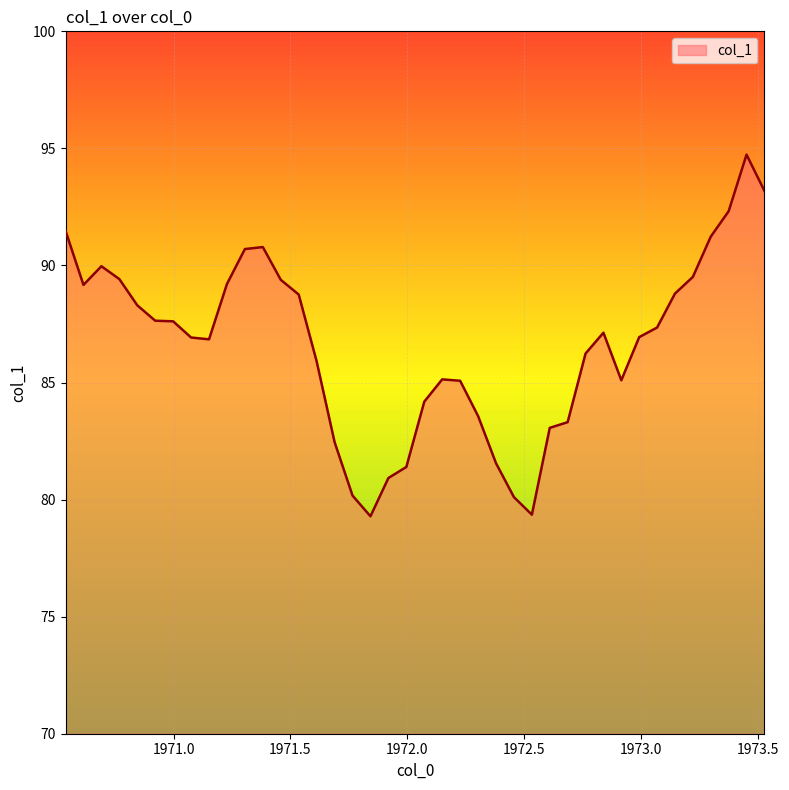

What is the difference between the maximum and minimum values?

15.4